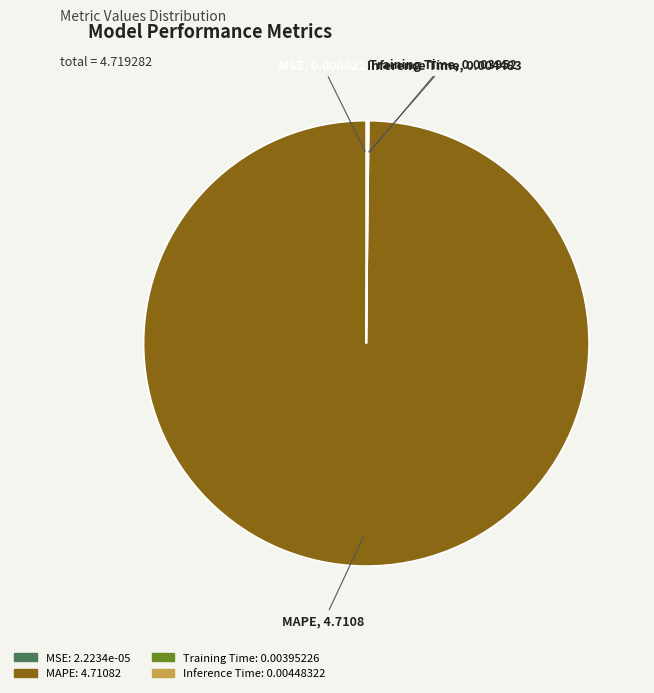

Does MAPE represent more than half of the total?

Yes